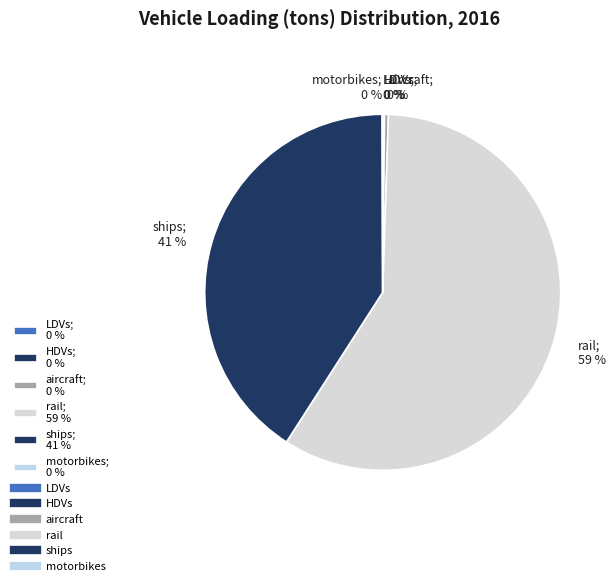

To the nearest percent, what is the average slice percentage?

17%